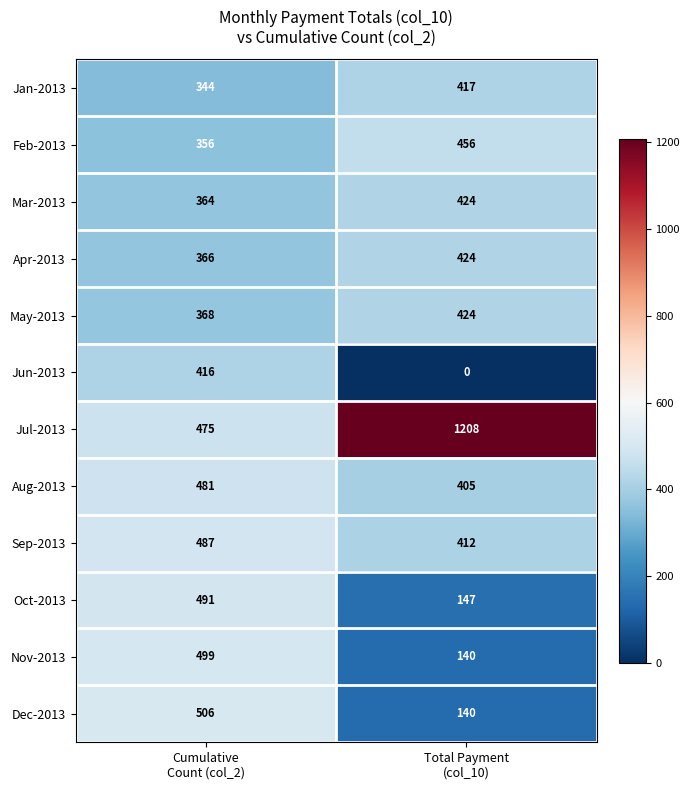

What is the minimum value for May-2013?

368